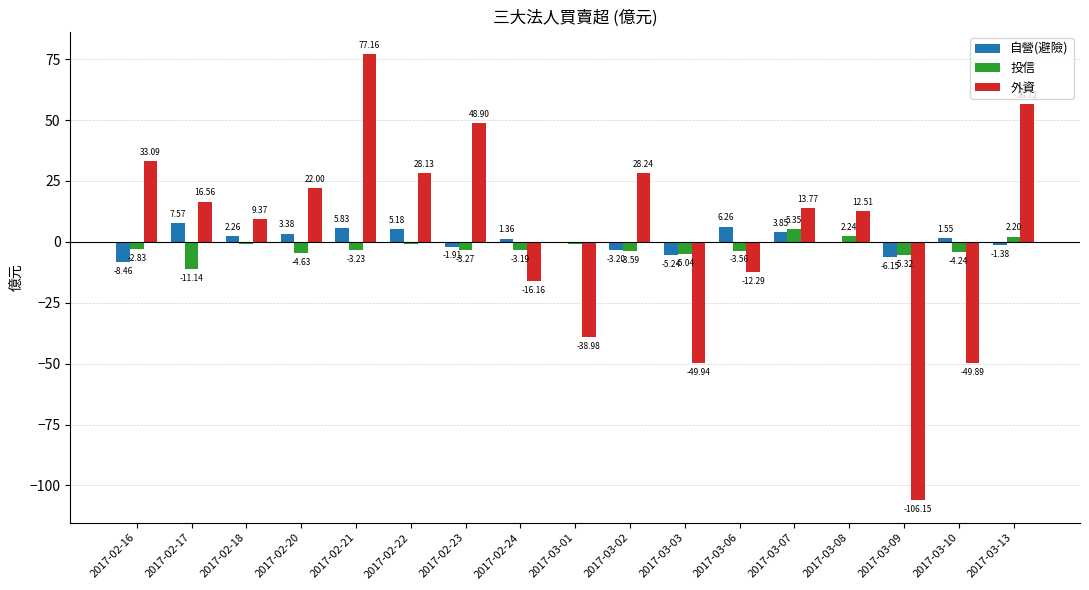

What is the total value across all series at 2017-02-17?

13.0